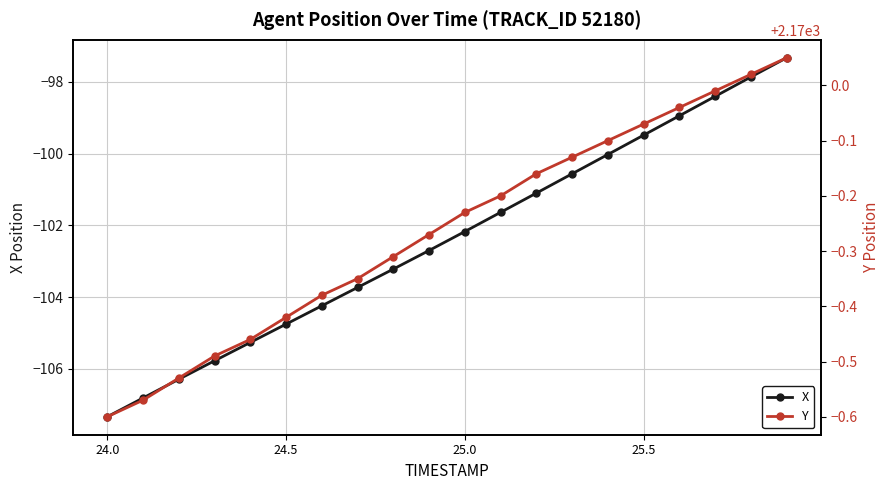

True or false: Y and X intersect in this chart.

False